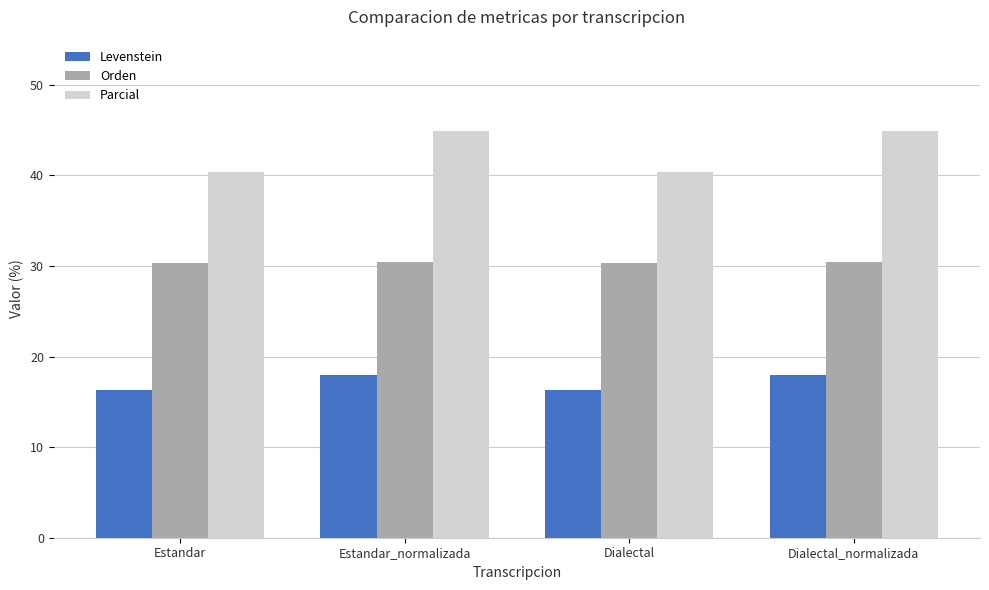

Which series has the largest range (max minus min)?

Parcial